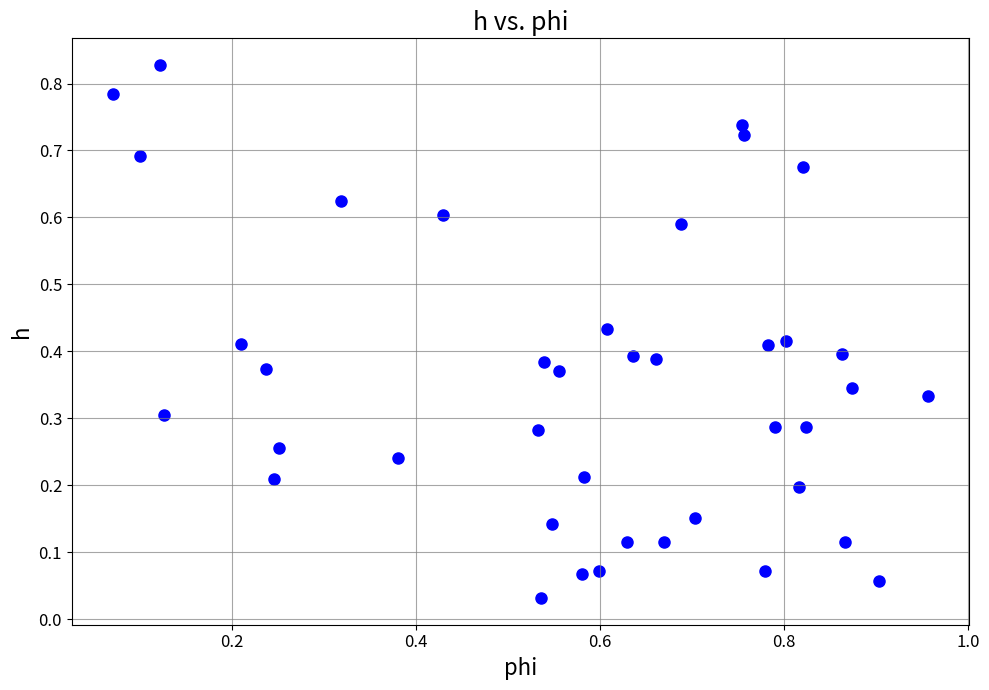

What is the range of X values (max minus min)?

0.9